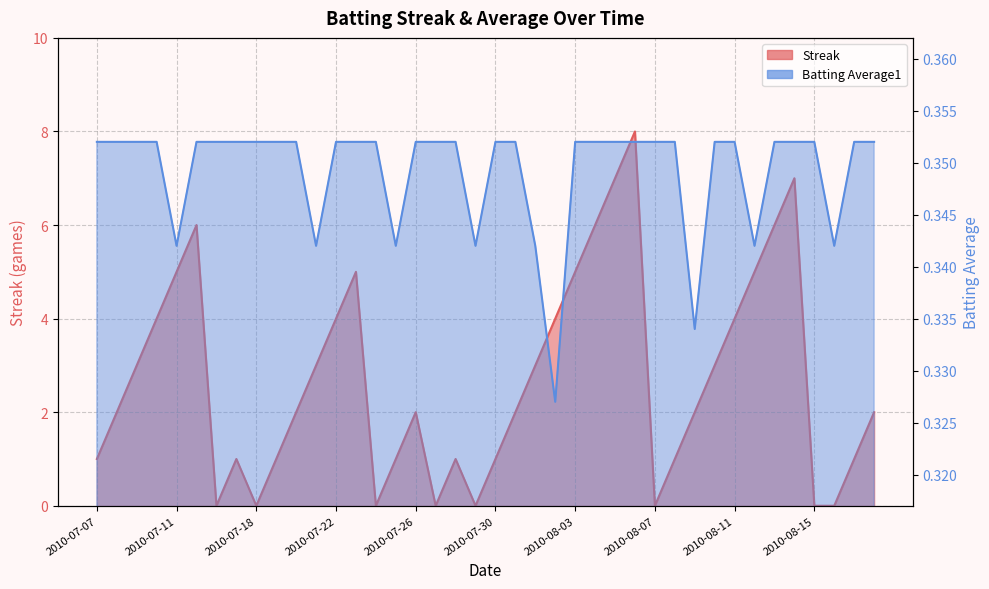

How many values in the Streak series are below 2?

16